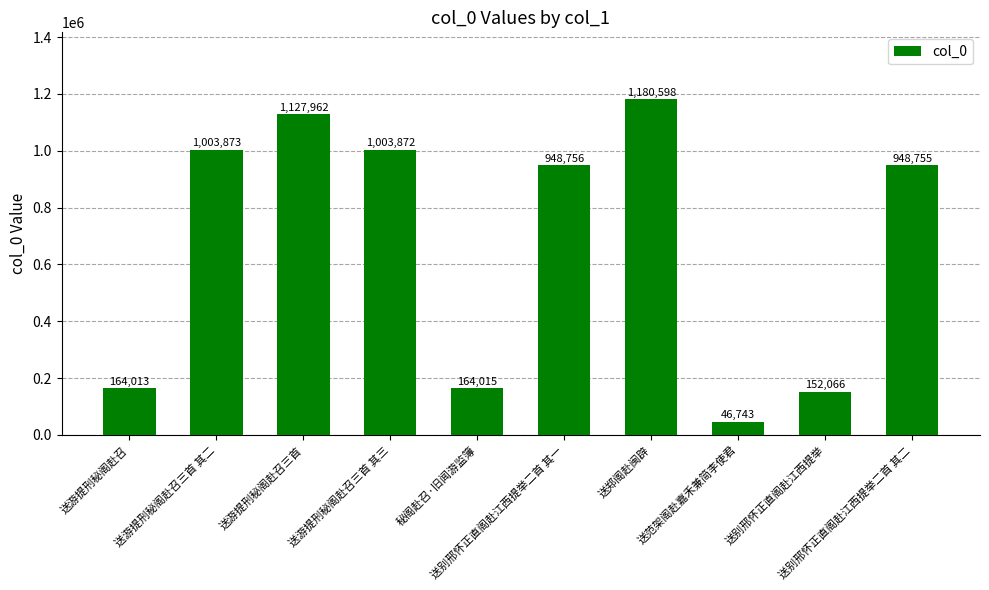

What is the value of the 7th bar from the left?

1180598